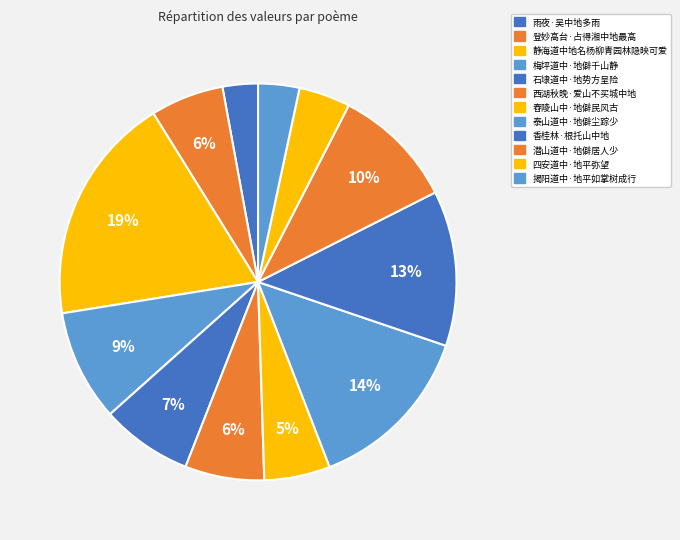

How many slices are in this pie chart?

12